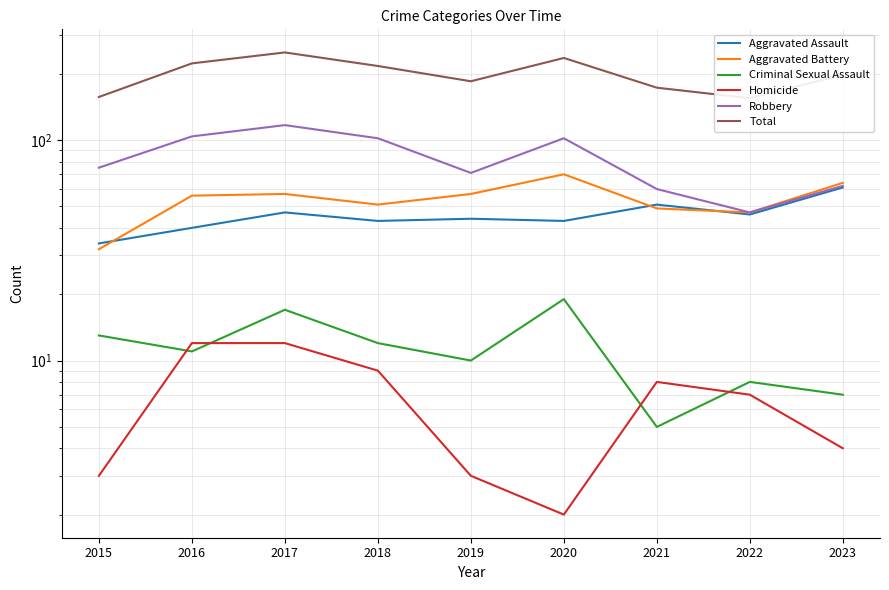

Reading left to right, transcribe all the data shown in this chart.

Aggravated Assault: 34	40	47	43	44	43	51	46	61
Aggravated Battery: 32	56	57	51	57	70	49	47	64
Criminal Sexual Assault: 13	11	17	12	10	19	5	8	7
Homicide: 3	12	12	9	3	2	8	7	4
Robbery: 75	104	117	102	71	102	60	47	62
Total: 157	223	250	217	185	236	173	155	198